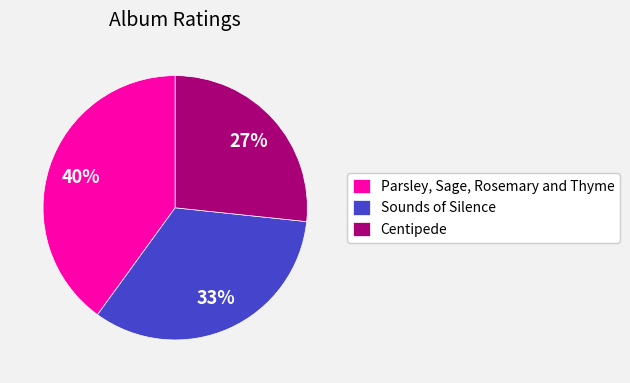

The Centipede slice represents 27% of the pie. True or false?

True